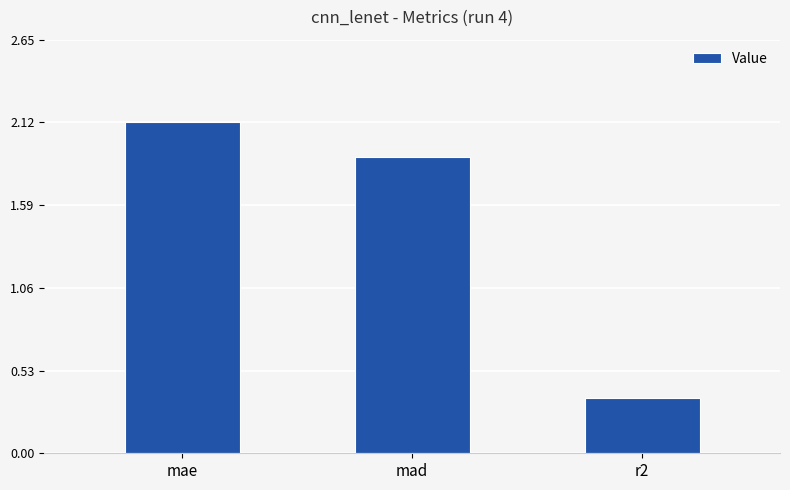

At which category does the chart reach its minimum across all series?

r2